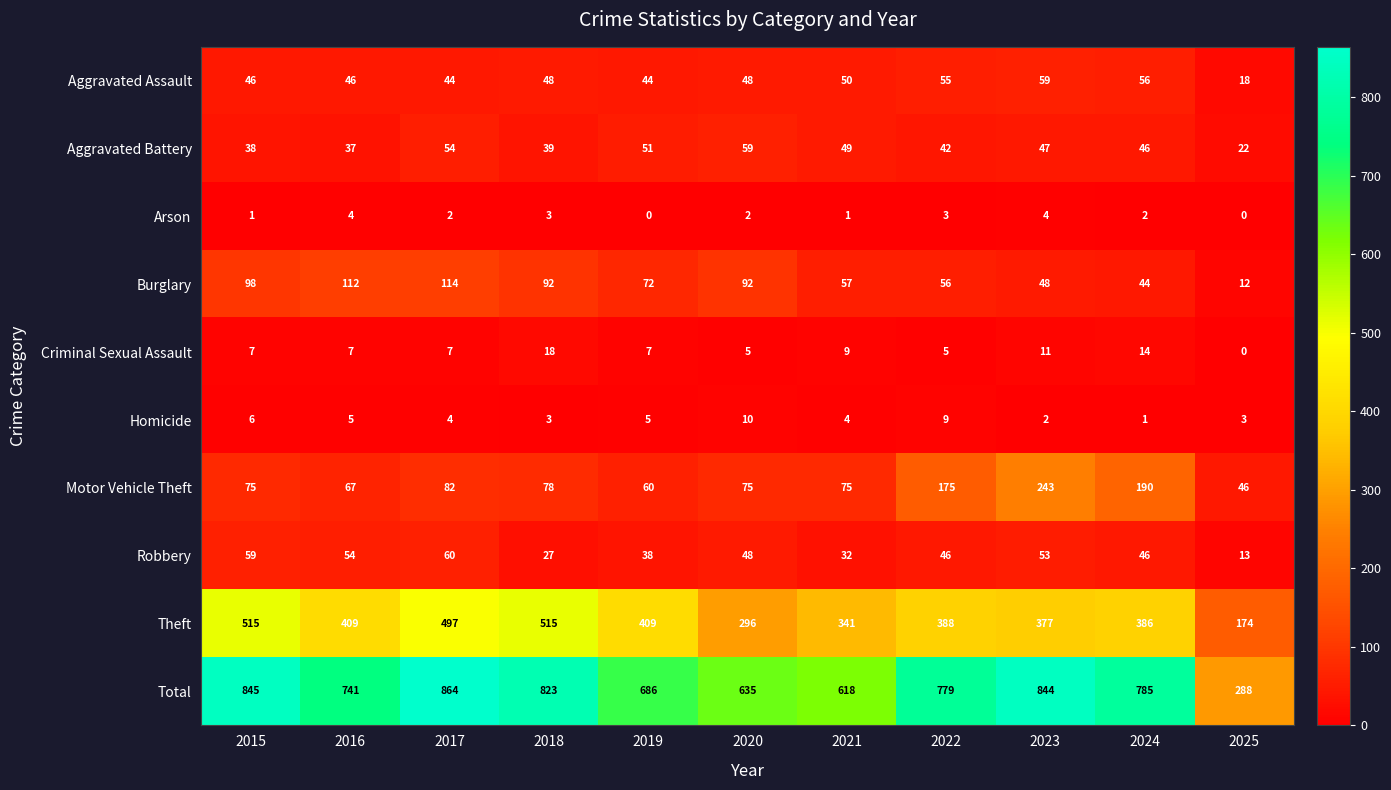

Rank the series at 2023 from highest to lowest value.

Total, Theft, Motor Vehicle Theft, Aggravated Assault, Robbery, Burglary, Aggravated Battery, Criminal Sexual Assault, Arson, Homicide